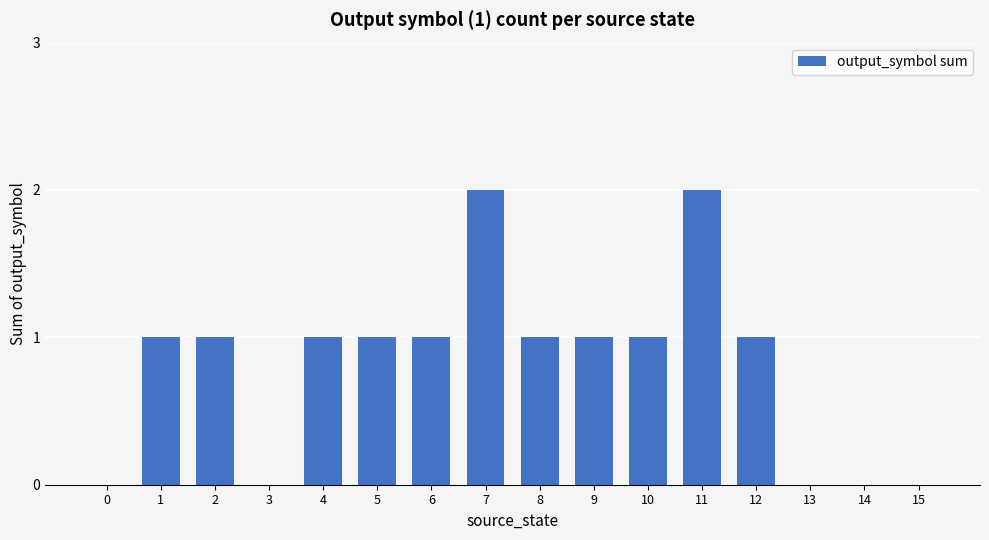

Does the chart contain stacked bars?

No